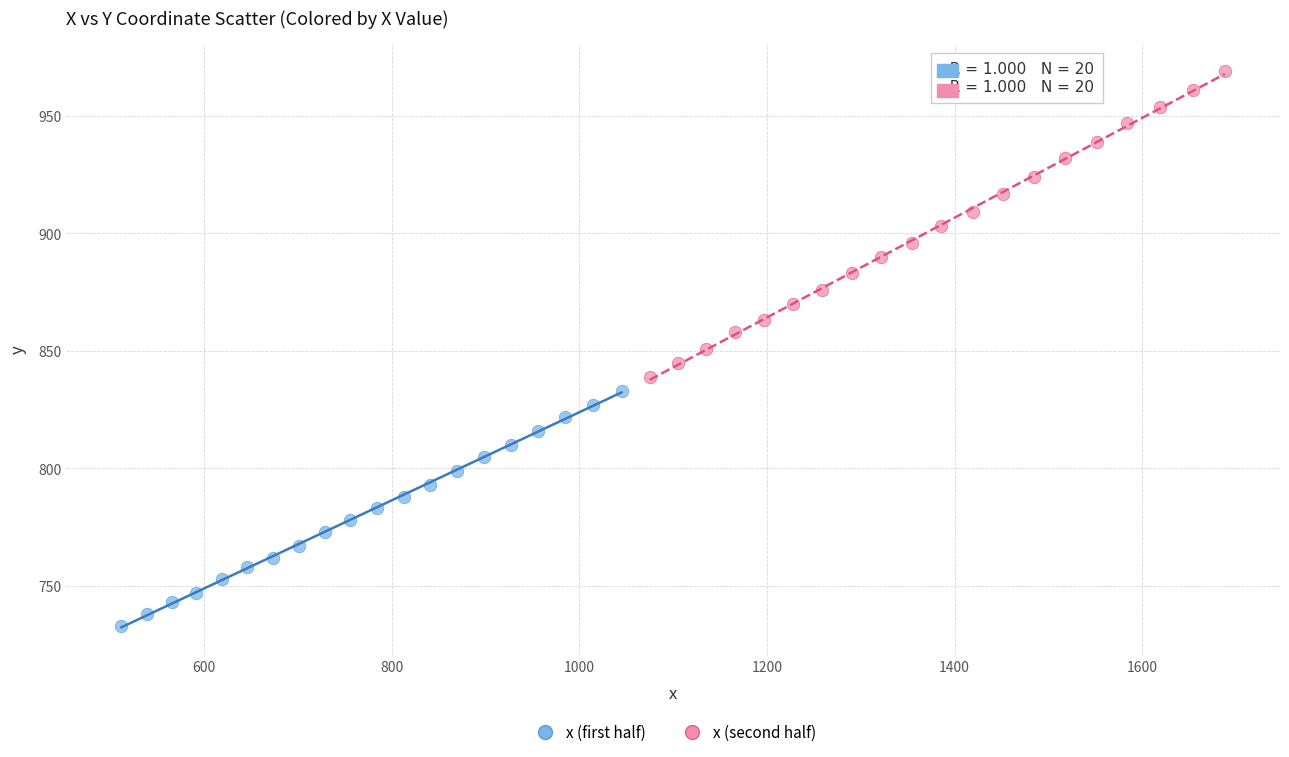

Which series has the widest spread of Y values?

x (second half)